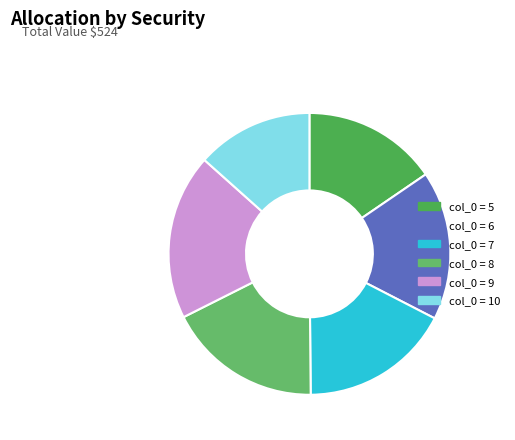

How many segments does this pie chart have?

6